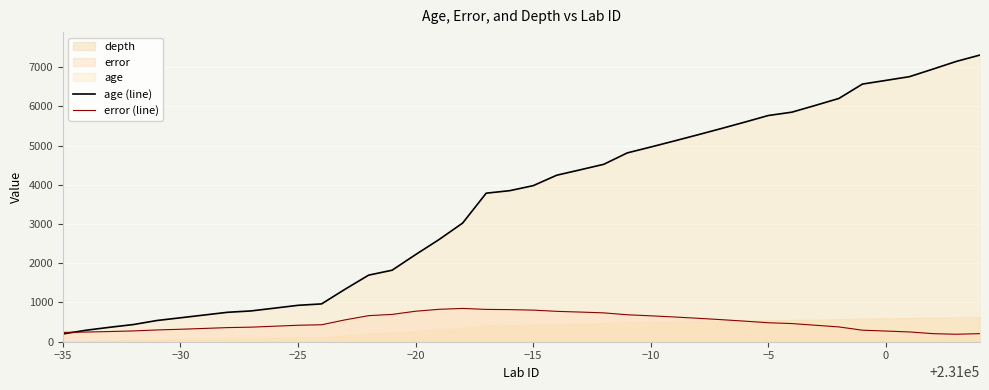

The age (line) series shows 9956.0 at 36. True or false?

False